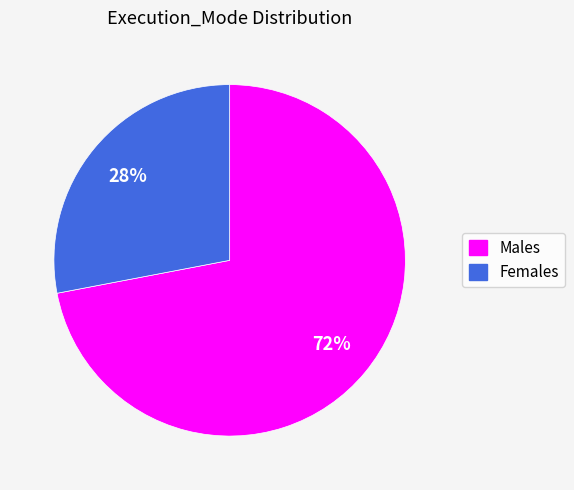

How many segments does this pie chart have?

2